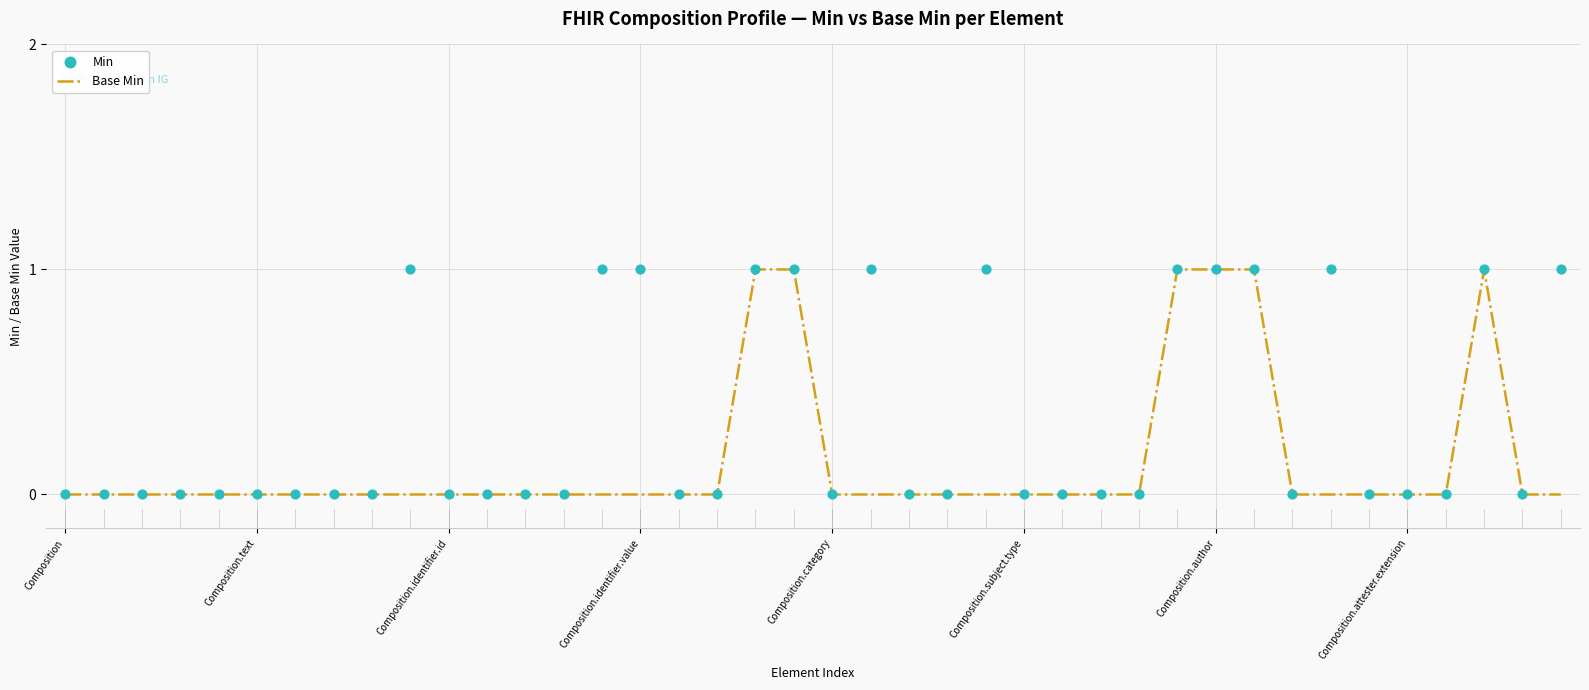

Which series has the widest spread of Y values?

Base Min